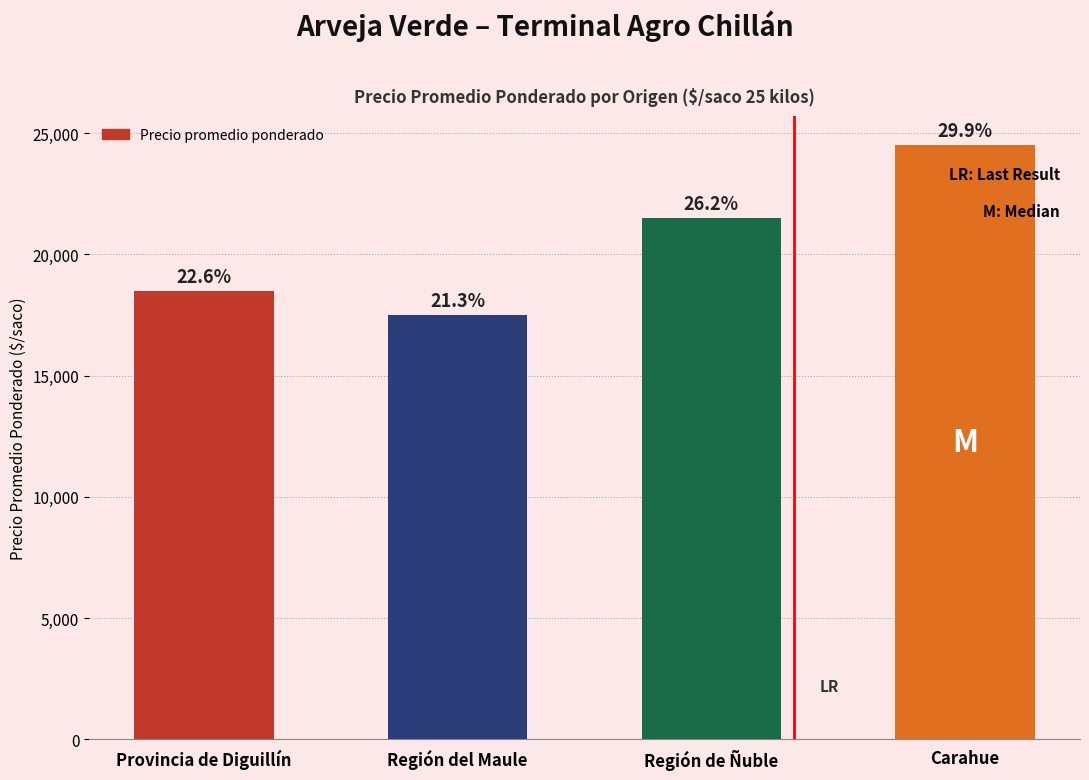

What is the difference between the maximum and minimum values?

7000